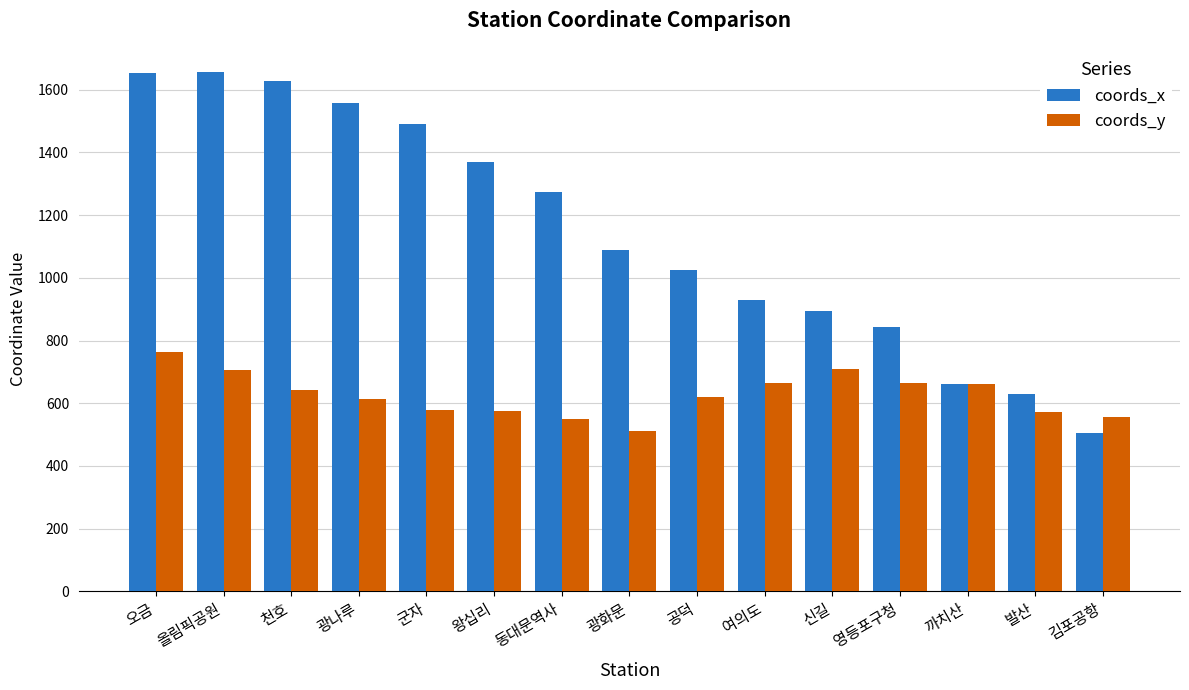

True or false: coords_x has a value of 895 at 신길.

True